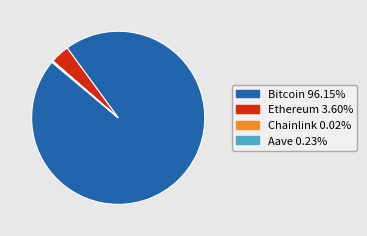

Between Ethereum and Bitcoin, which is larger?

Bitcoin